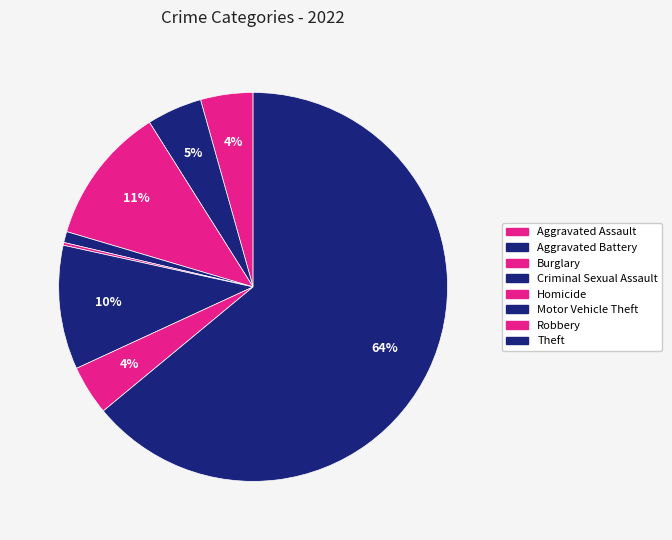

Is it true that Robbery is 1% of the pie?

False